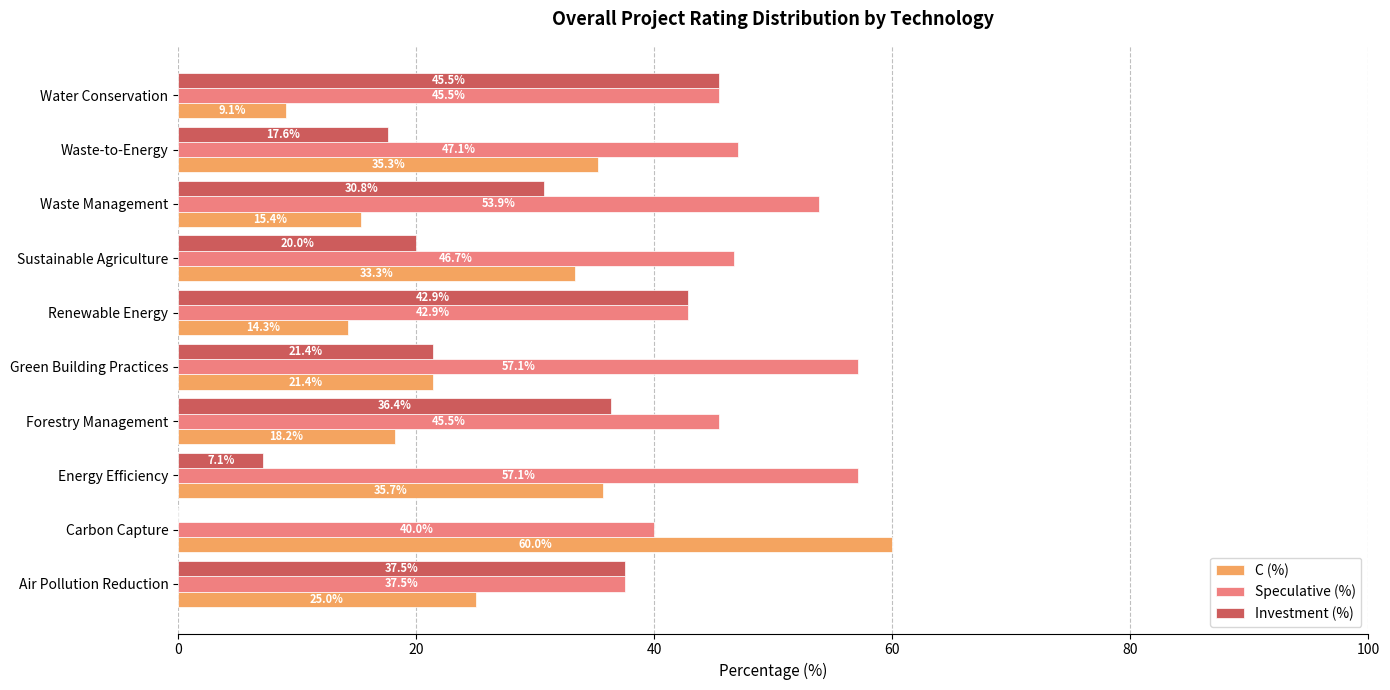

How many series are shown in this chart?

3